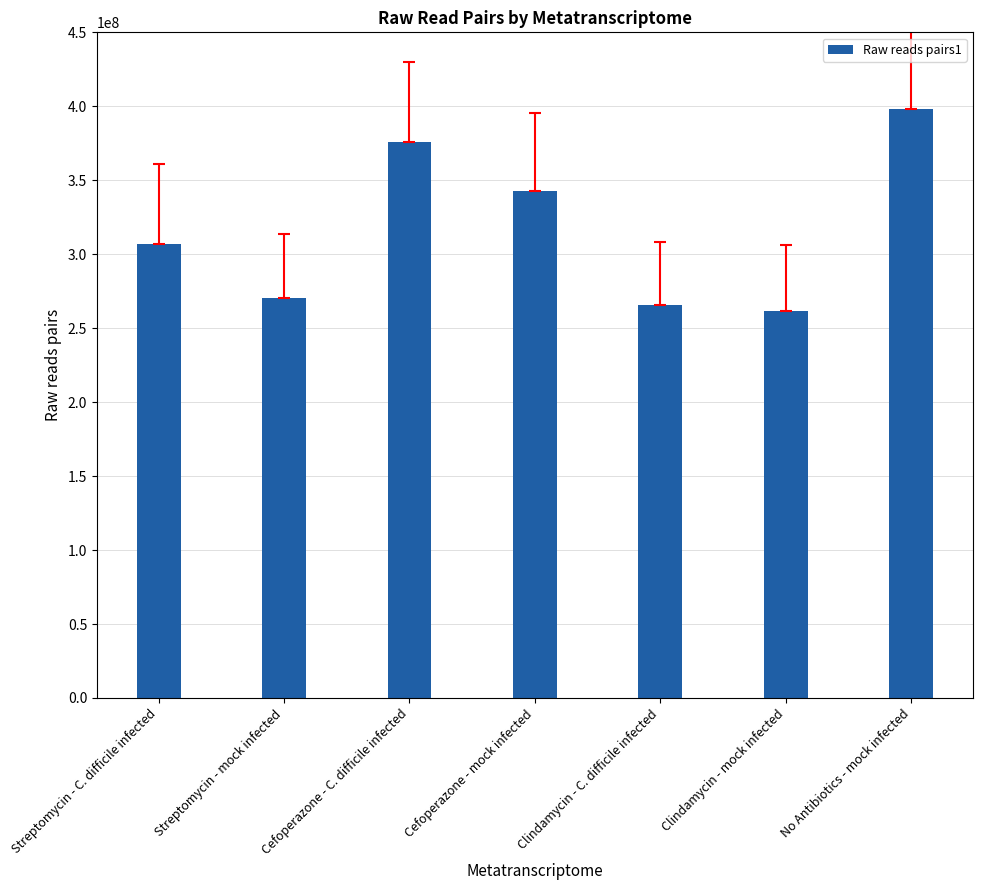

Where is the data nearest to the value 329704752?

Cefoperazone - mock infected